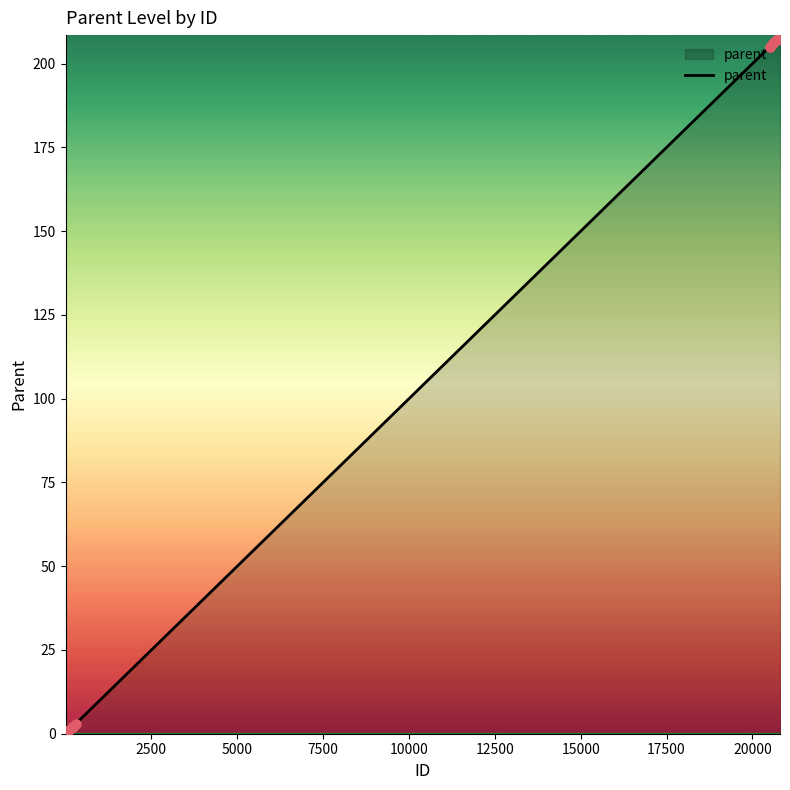

What is the greatest value displayed?

208